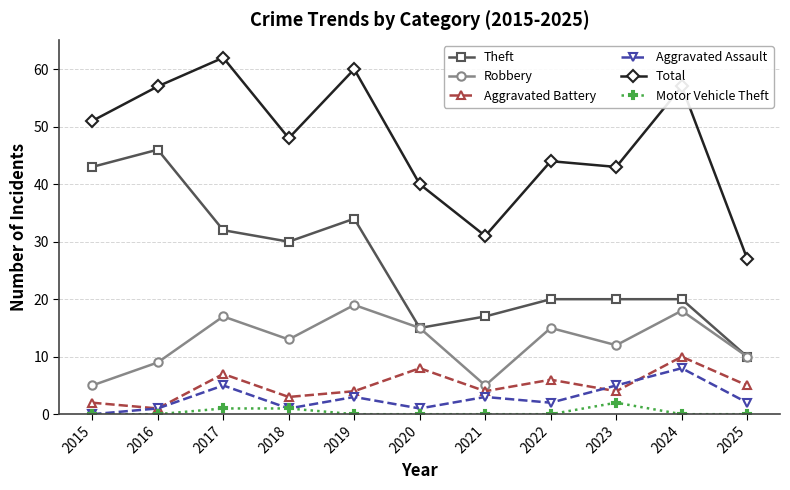

Reading left to right, extract all data points from this chart.

Theft: 2015=43	2016=46	2017=32	2018=30	2019=34	2020=15	2021=17	2022=20	2023=20	2024=20	2025=10
Robbery: 2015=5	2016=9	2017=17	2018=13	2019=19	2020=15	2021=5	2022=15	2023=12	2024=18	2025=10
Aggravated Battery: 2015=2	2016=1	2017=7	2018=3	2019=4	2020=8	2021=4	2022=6	2023=4	2024=10	2025=5
Aggravated Assault: 2015=0	2016=1	2017=5	2018=1	2019=3	2020=1	2021=3	2022=2	2023=5	2024=8	2025=2
Total: 2015=51	2016=57	2017=62	2018=48	2019=60	2020=40	2021=31	2022=44	2023=43	2024=57	2025=27
Motor Vehicle Theft: 2015=0	2016=0	2017=1	2018=1	2019=0	2020=0	2021=0	2022=0	2023=2	2024=0	2025=0